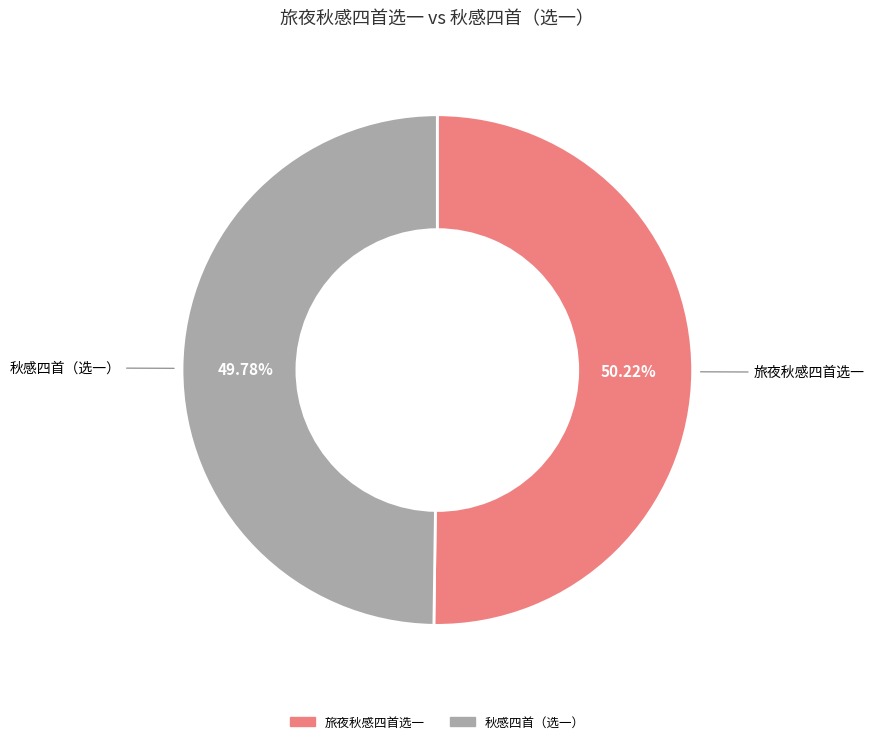

The 秋感四首（选一） slice represents 50% of the pie. True or false?

True